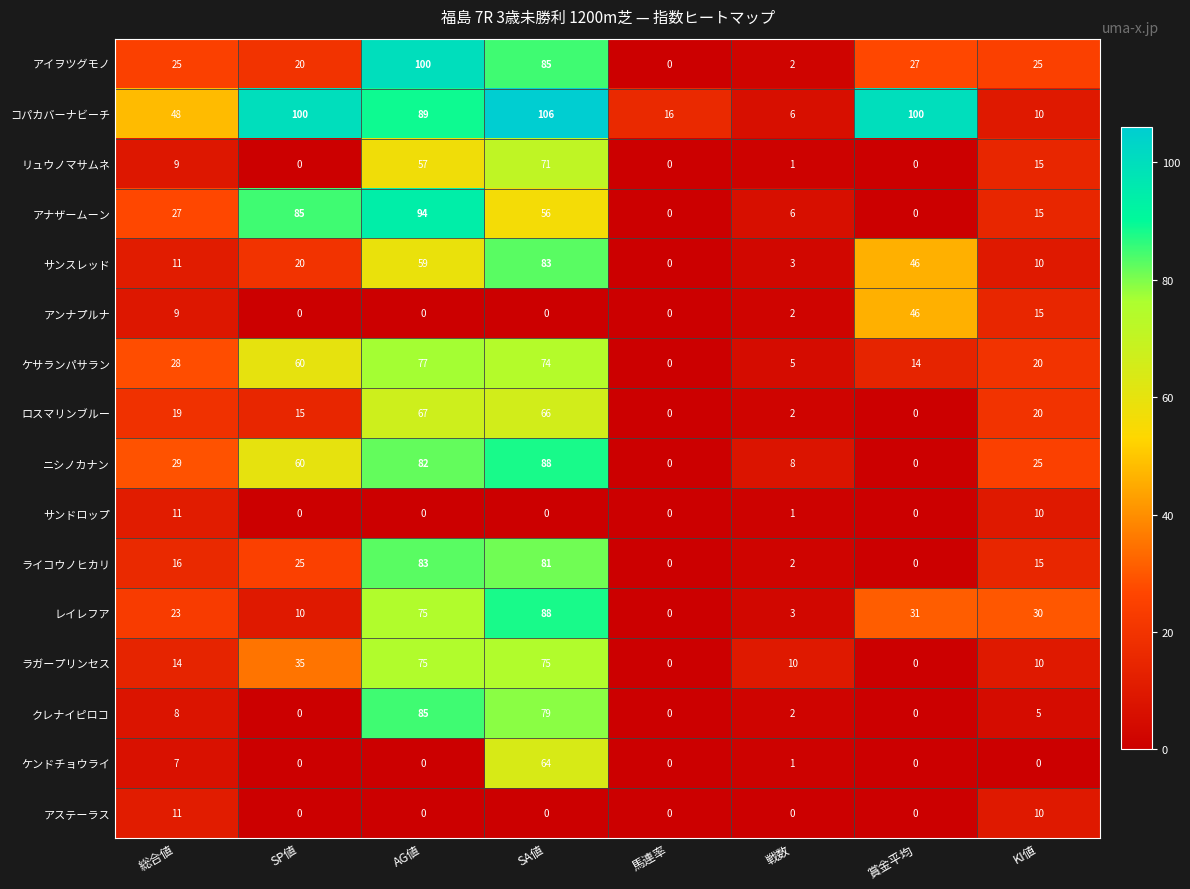

The ニシノカナン series shows 16 at KI値. True or false?

False